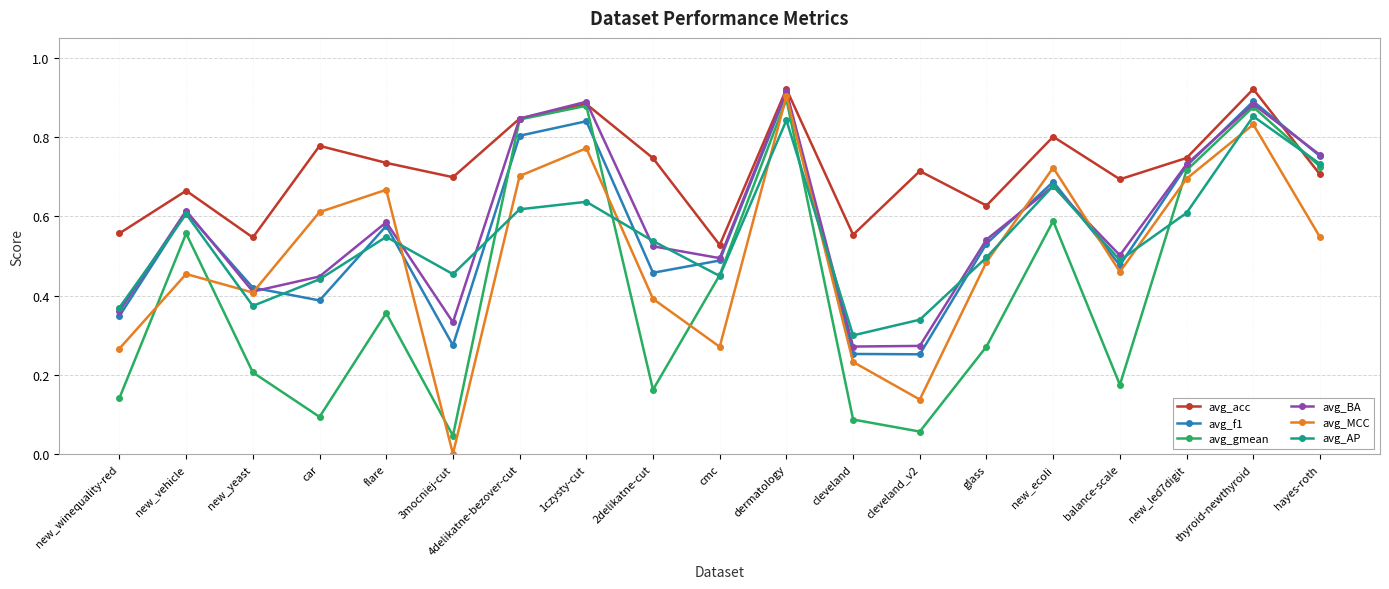

Between which two adjacent categories do avg_MCC and avg_f1 first intersect?

new_yeast and car